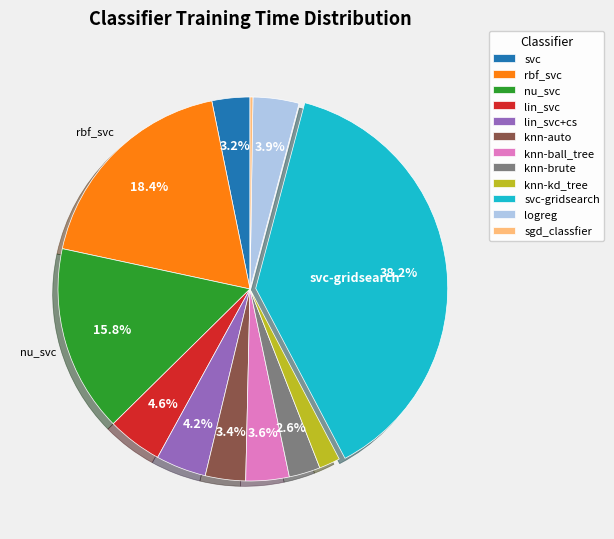

To the nearest percent, what is the average slice percentage?

8%